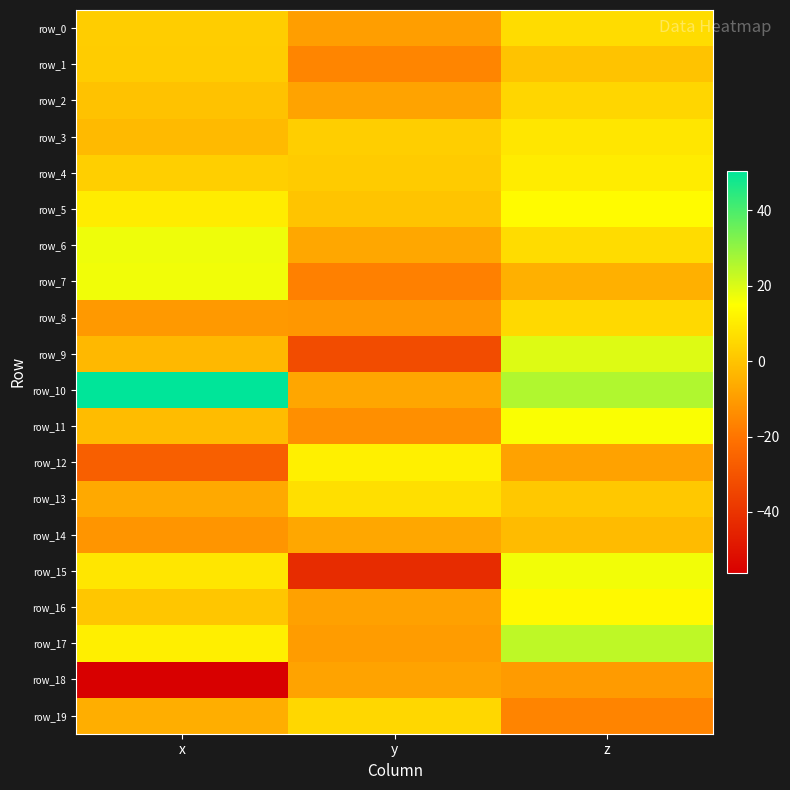

Count the number of categories in the chart.

3